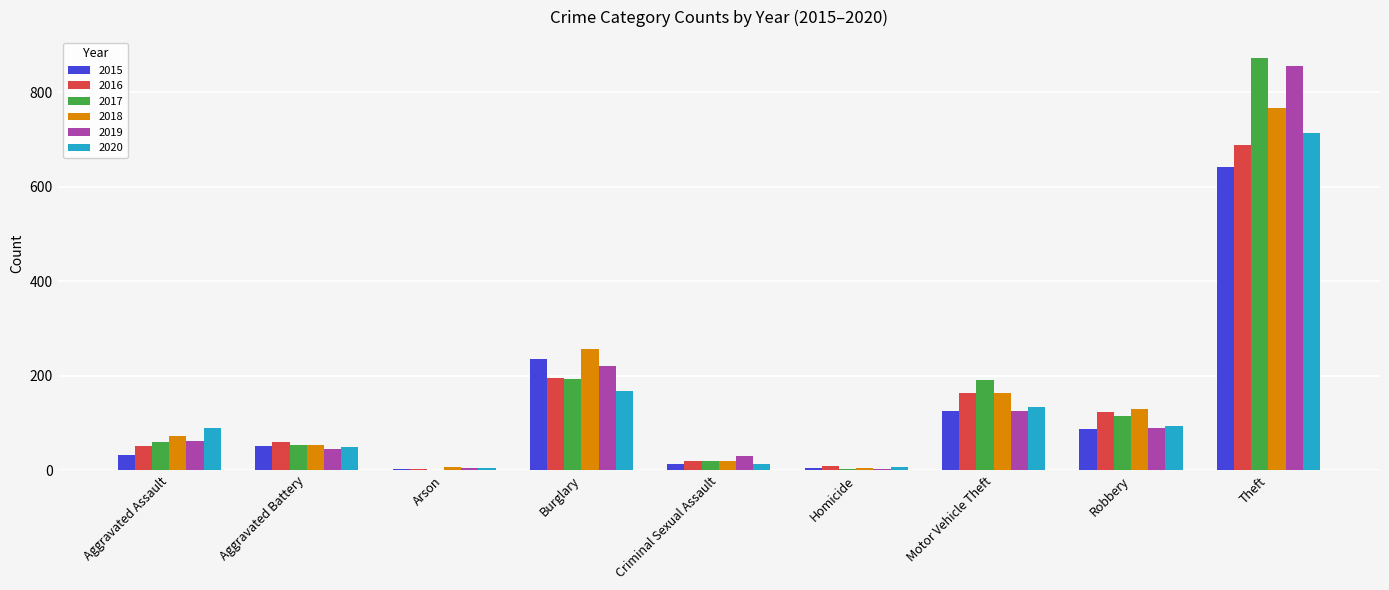

How many categories are shown in the chart?

9